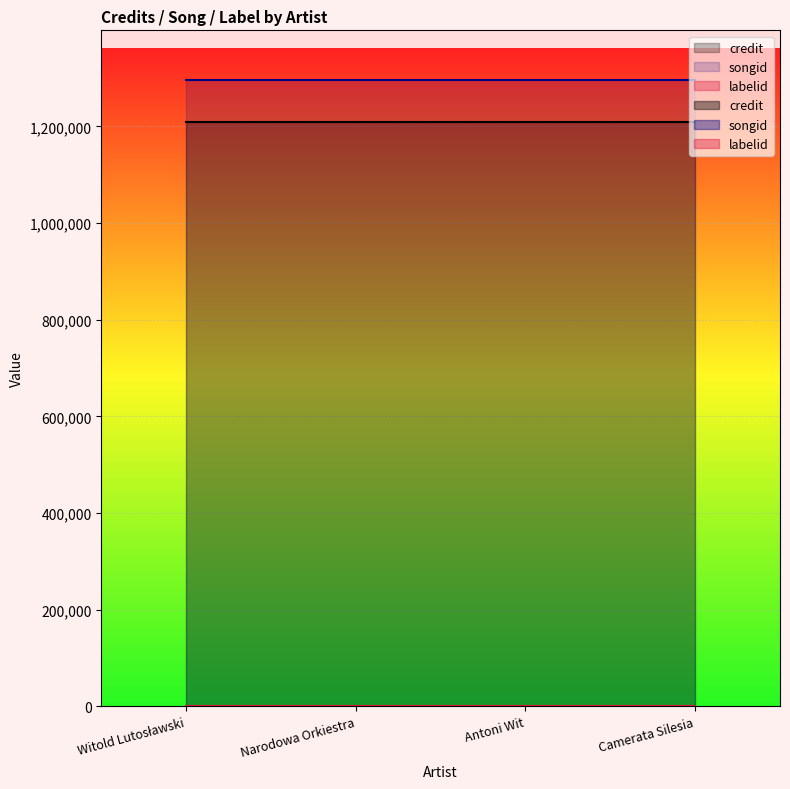

True or false: songid has more than 1 points higher than both neighbors.

False